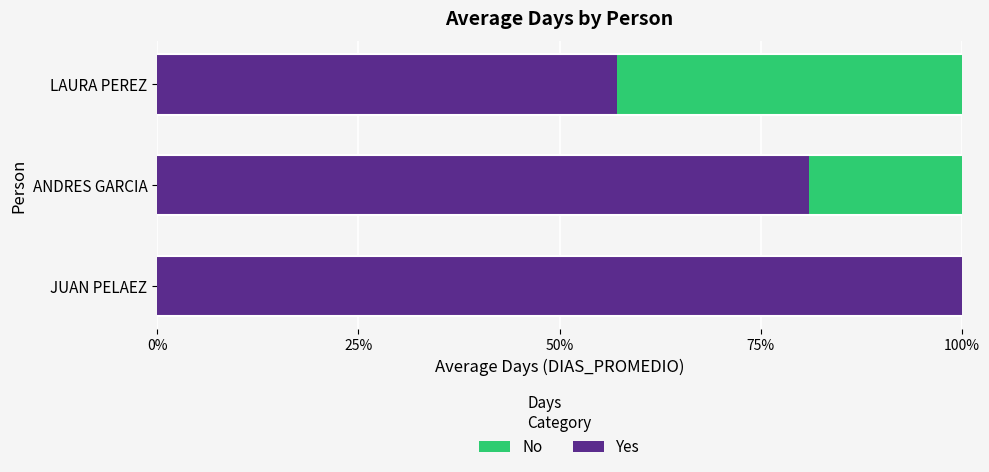

Which series has the largest total across all categories?

Yes